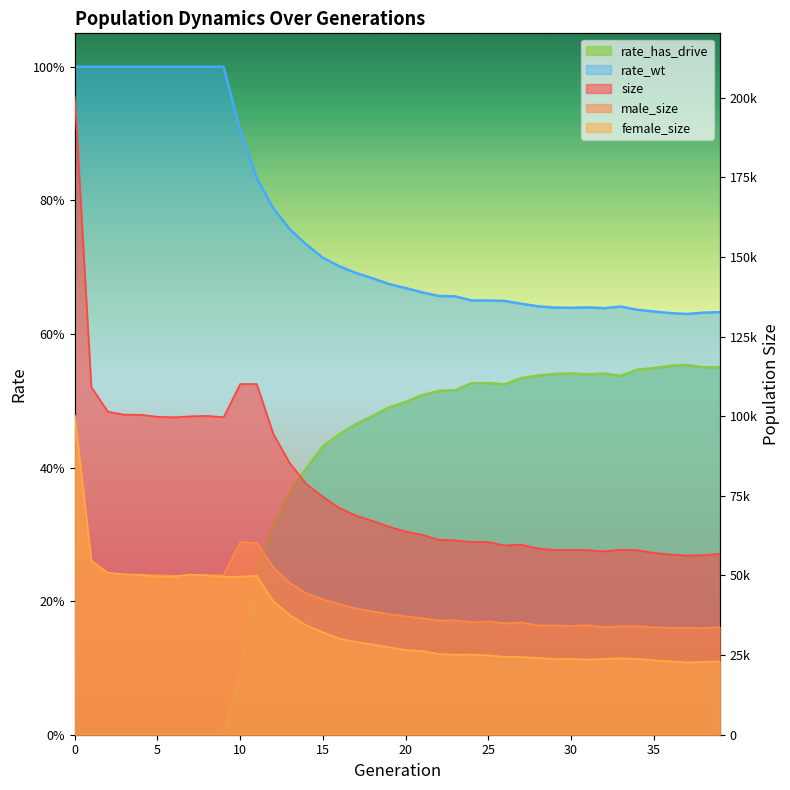

What is the sum of all size values?

3115271.0